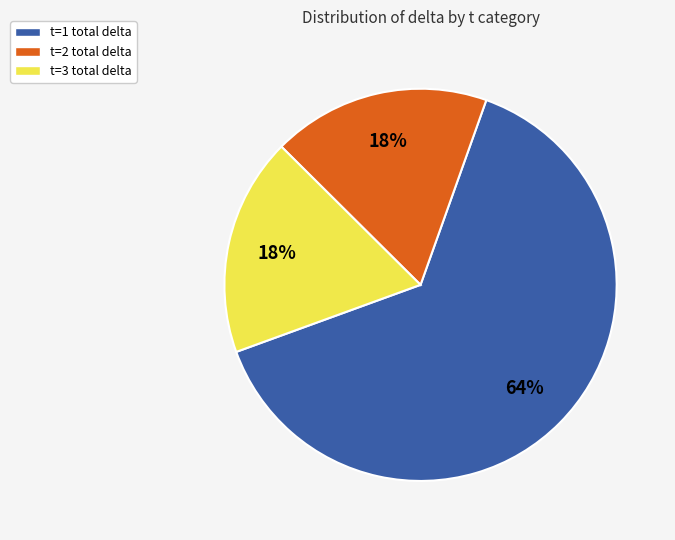

Is there a majority slice in this chart?

Yes